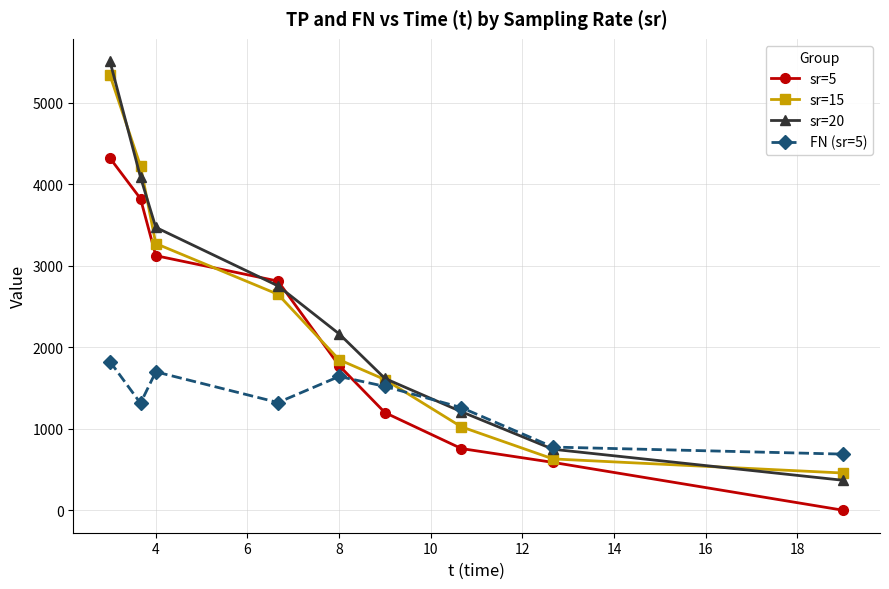

Which series has the widest spread of values?

sr=20